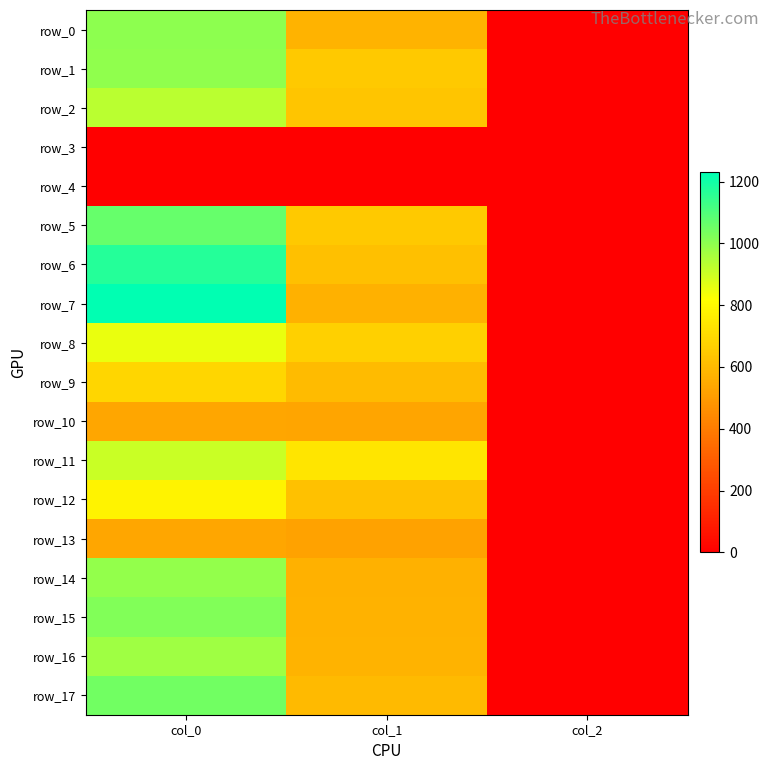

What is the sum of all row_1 values?

1643.3